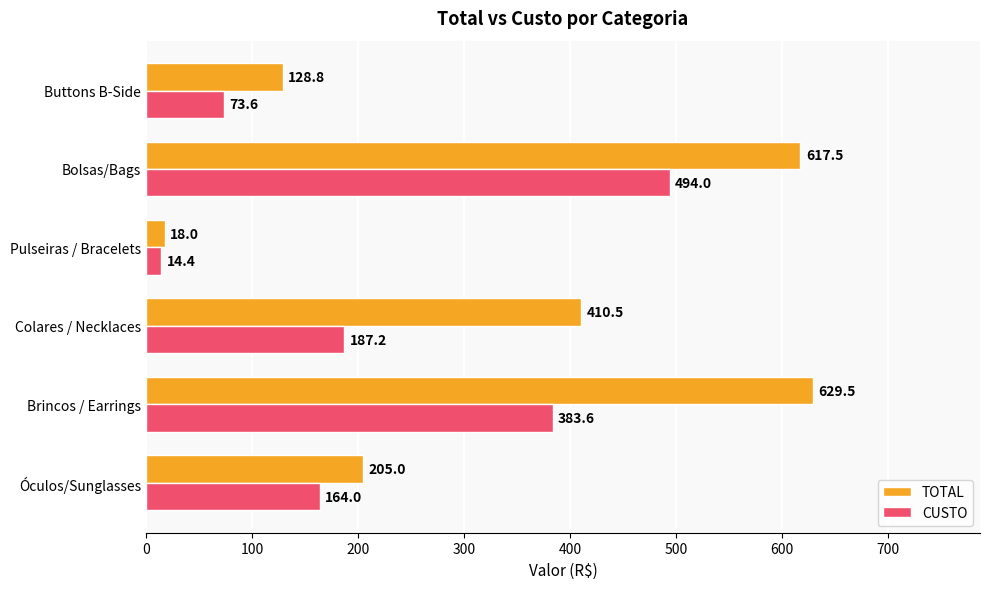

What is the spread (max minus min) of values at Colares / Necklaces?

223.3